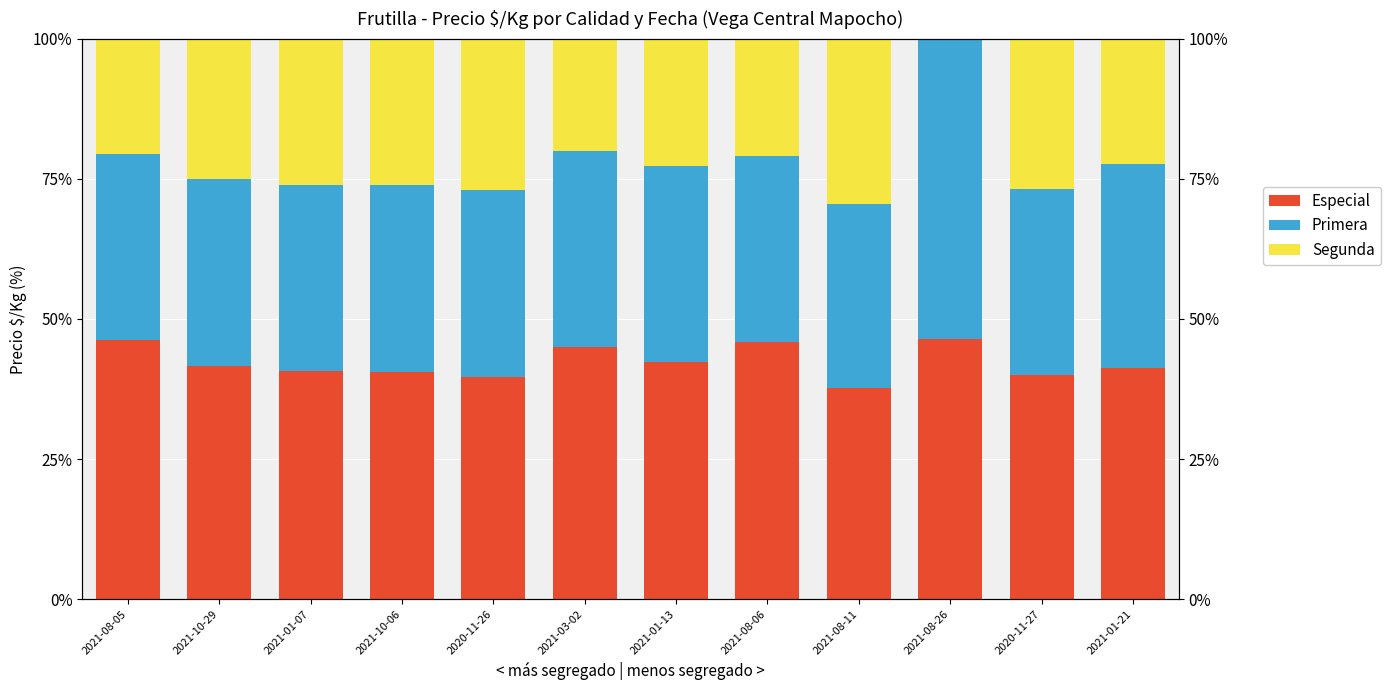

Rank the categories by Especial value from lowest to highest.

2021-08-11, 2020-11-26, 2020-11-27, 2021-10-06, 2021-01-07, 2021-01-21, 2021-10-29, 2021-01-13, 2021-03-02, 2021-08-06, 2021-08-05, 2021-08-26